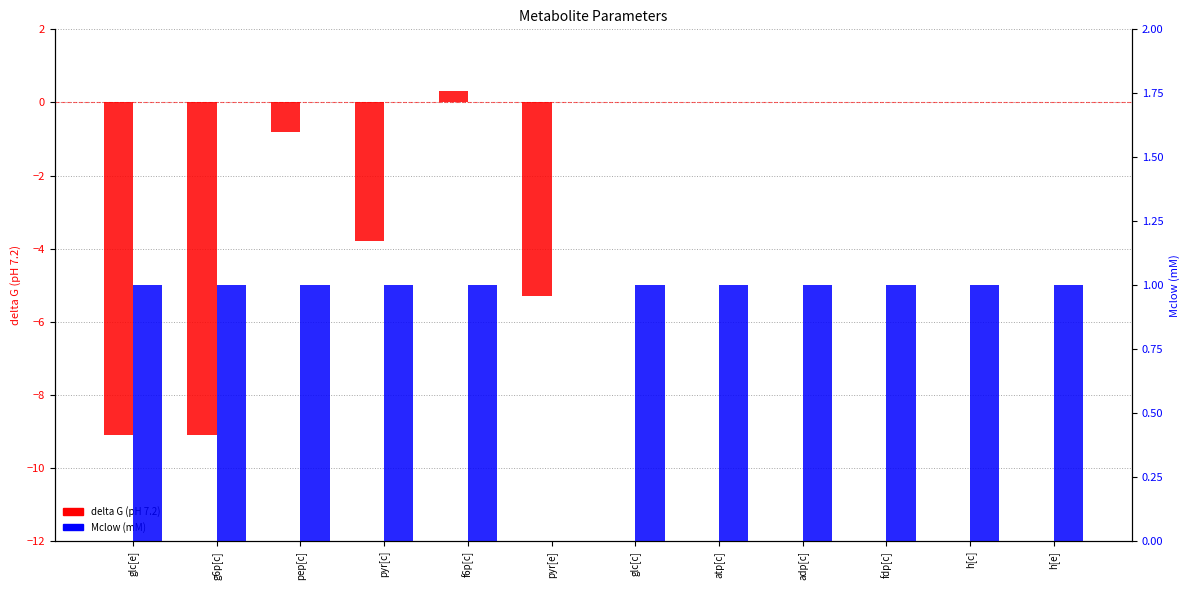

What is the difference between the maximum and minimum values in the Mclow (mM) series?

1.0